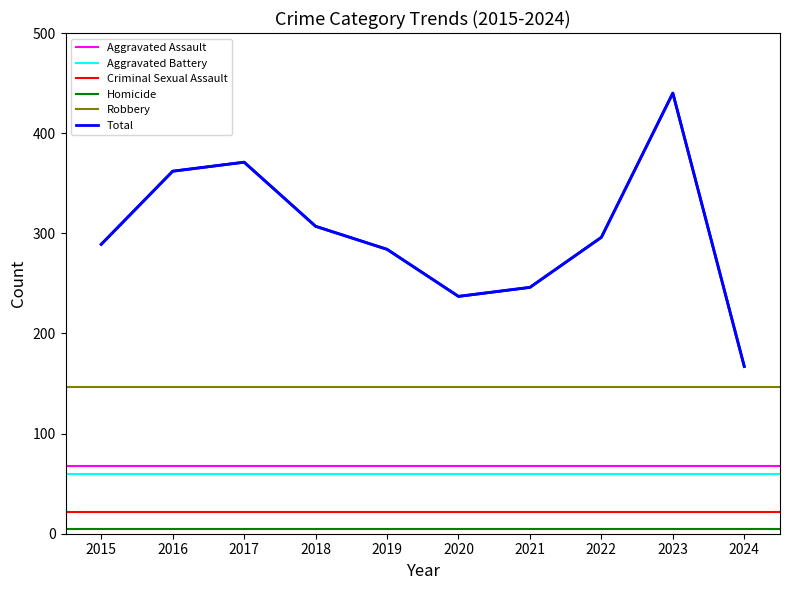

Read the Criminal Sexual Assault value at 2017.

22